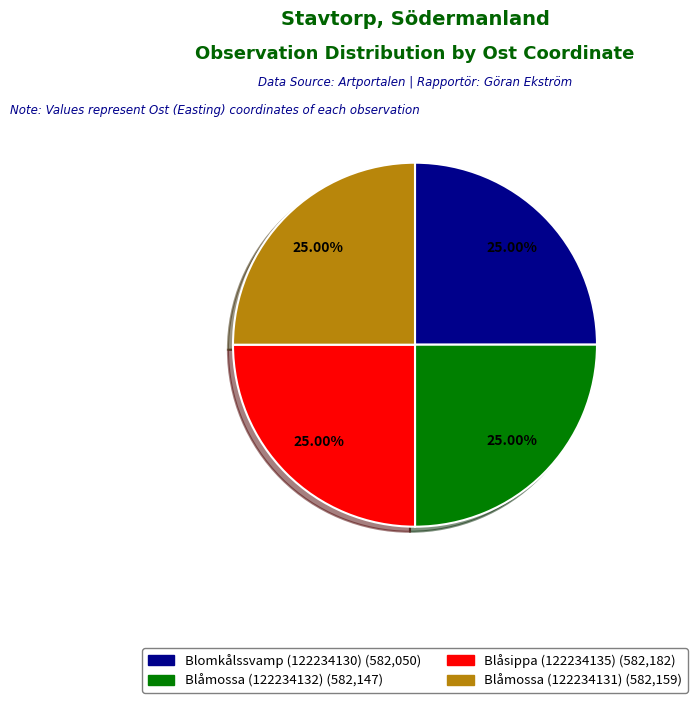

What is the ratio of the value at Blåsippa (122234135) to the value at Blåmossa (122234132)?

1.0